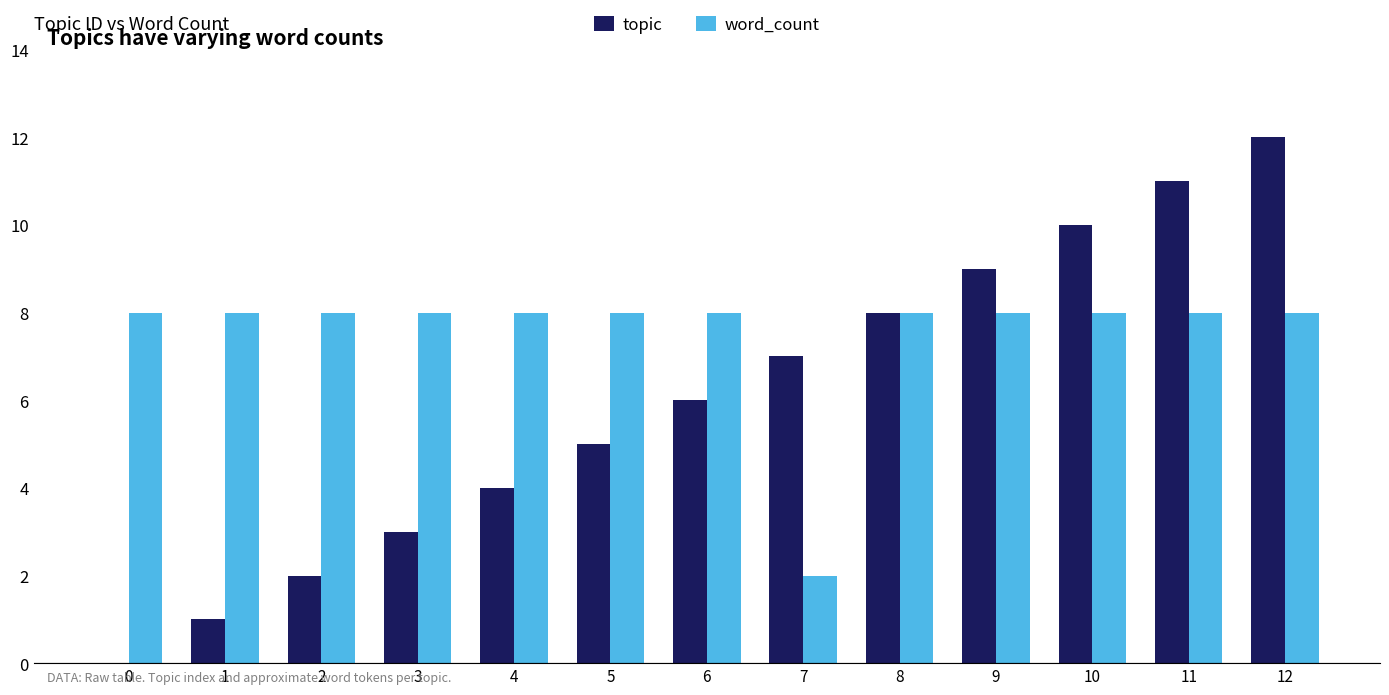

Where is topic nearest to the value 6?

6